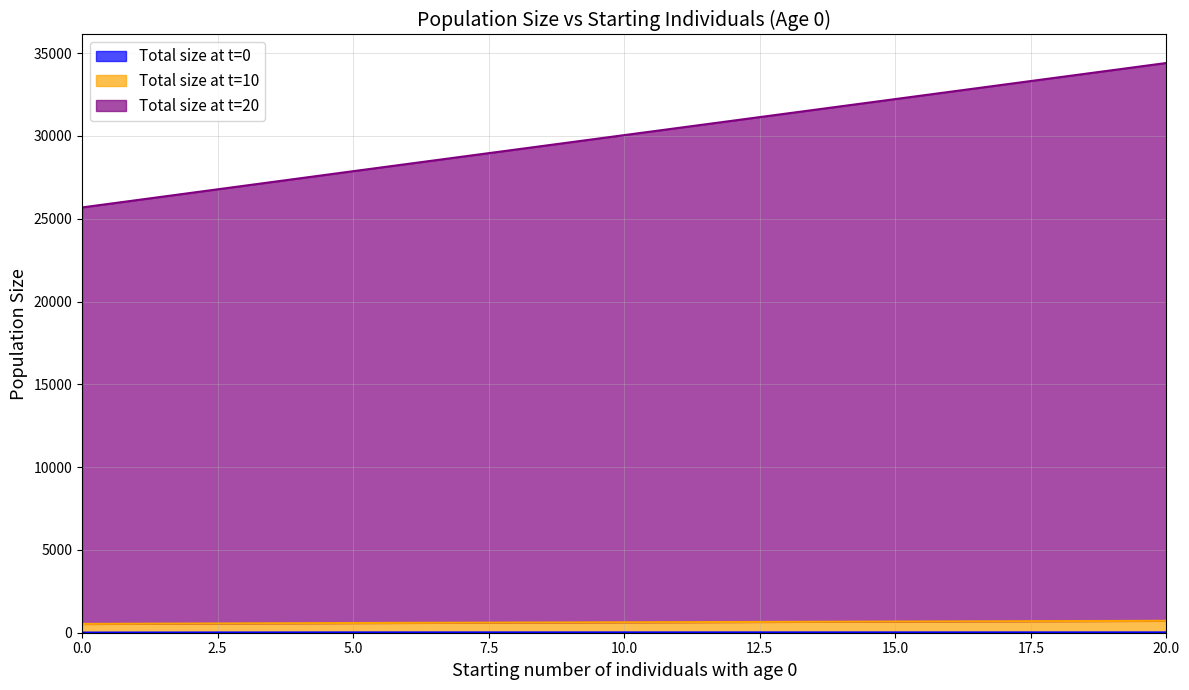

True or false: Total size at t=0 has more than 1 points higher than both neighbors.

False